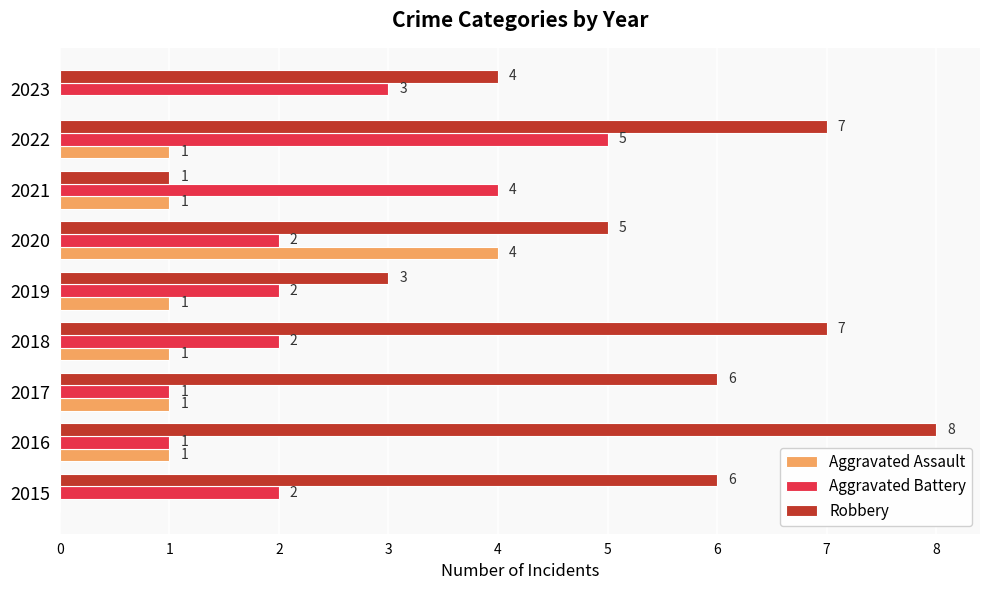

At which category is the sum across all series the highest?

2022